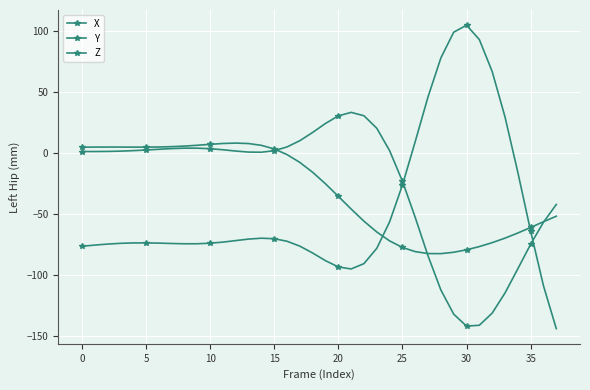

Is this an area chart (filled region under the line)?

No